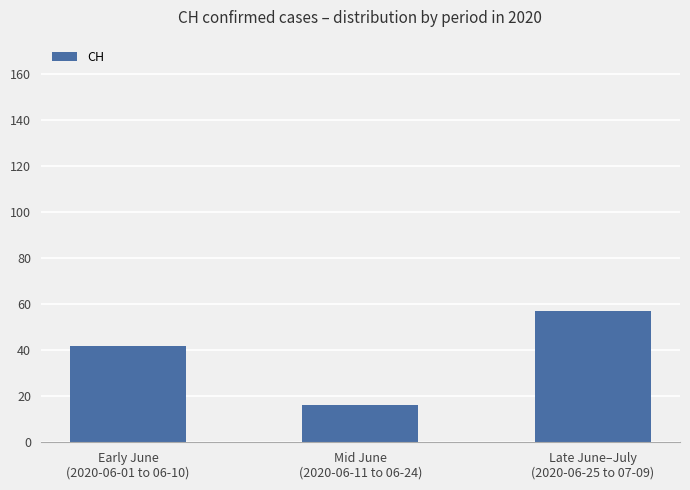

Which has a higher value, Mid June
(2020-06-11 to 06-24) or Late June–July
(2020-06-25 to 07-09)?

Late June–July
(2020-06-25 to 07-09)